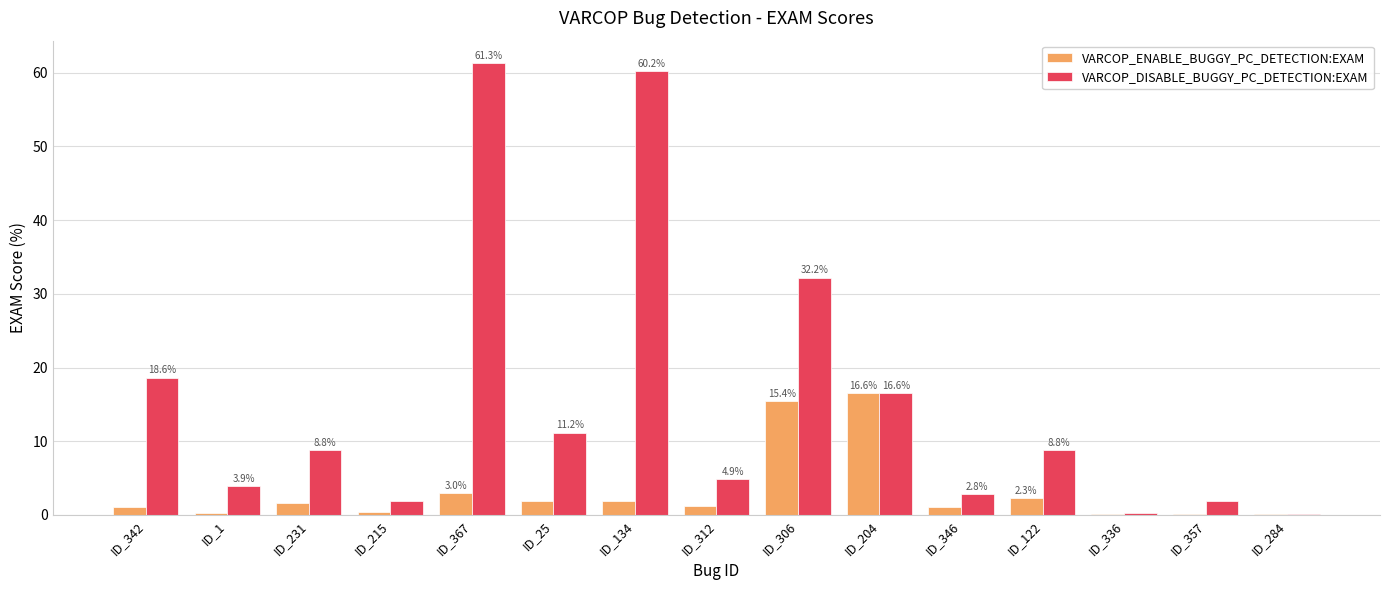

What is the sum of the VARCOP_DISABLE_BUGGY_PC_DETECTION:EXAM values at ID_346 and ID_1?

6.7